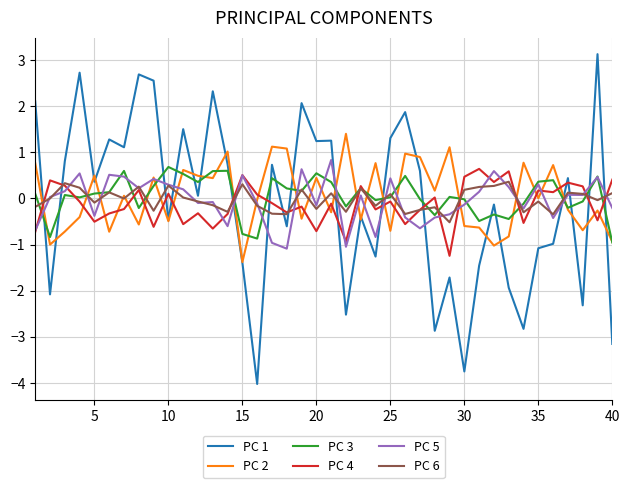

True or false: PC 6 has more than 1 interior local peaks.

True